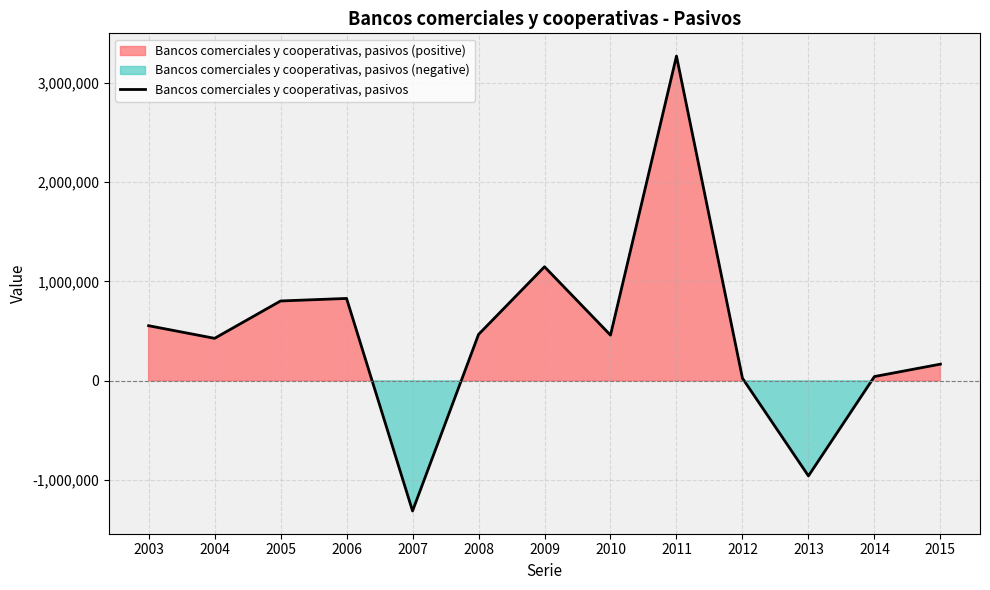

How many data points are above 459874?

6